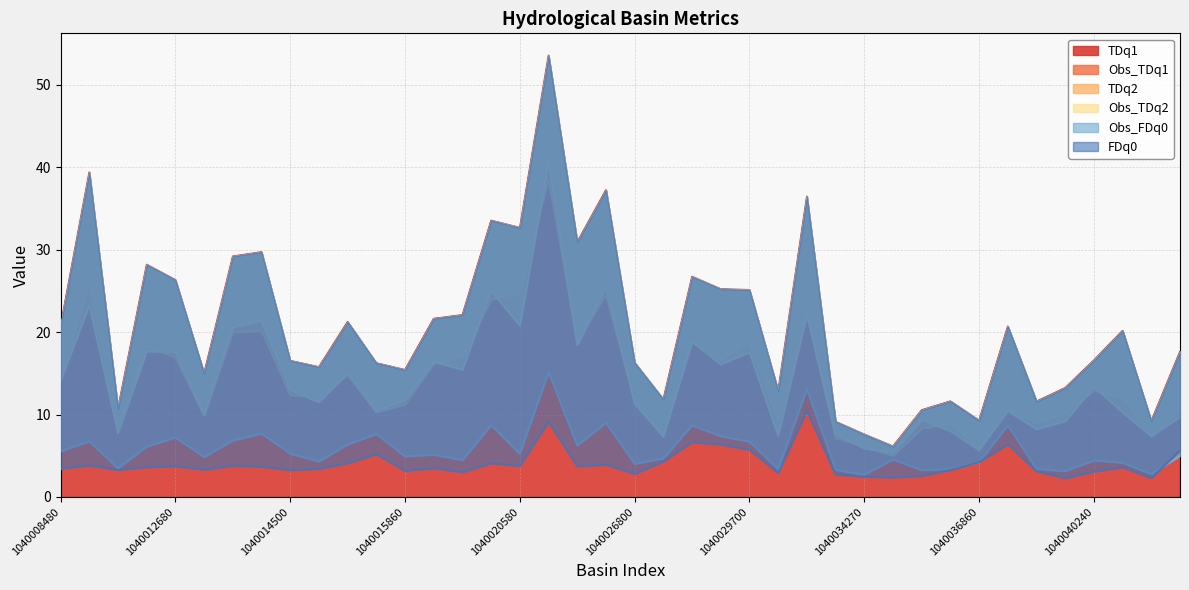

Where do FDq0 and Obs_FDq0 first cross each other?

1040035590 and 1040036860